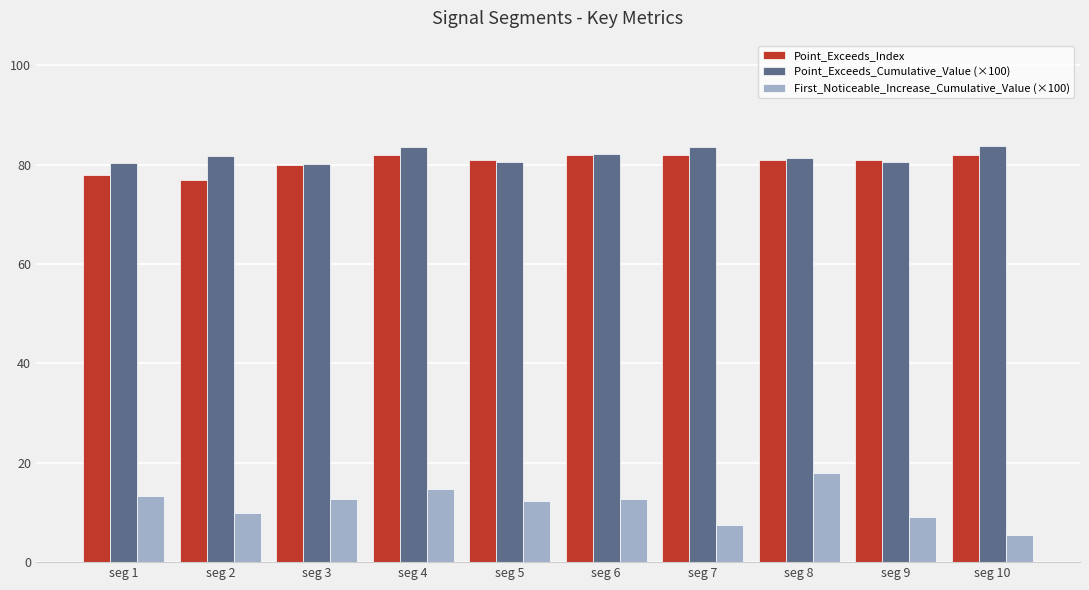

Is it true that First_Noticeable_Increase_Cumulative_Value (×100) equals 12.8 at seg 3?

True